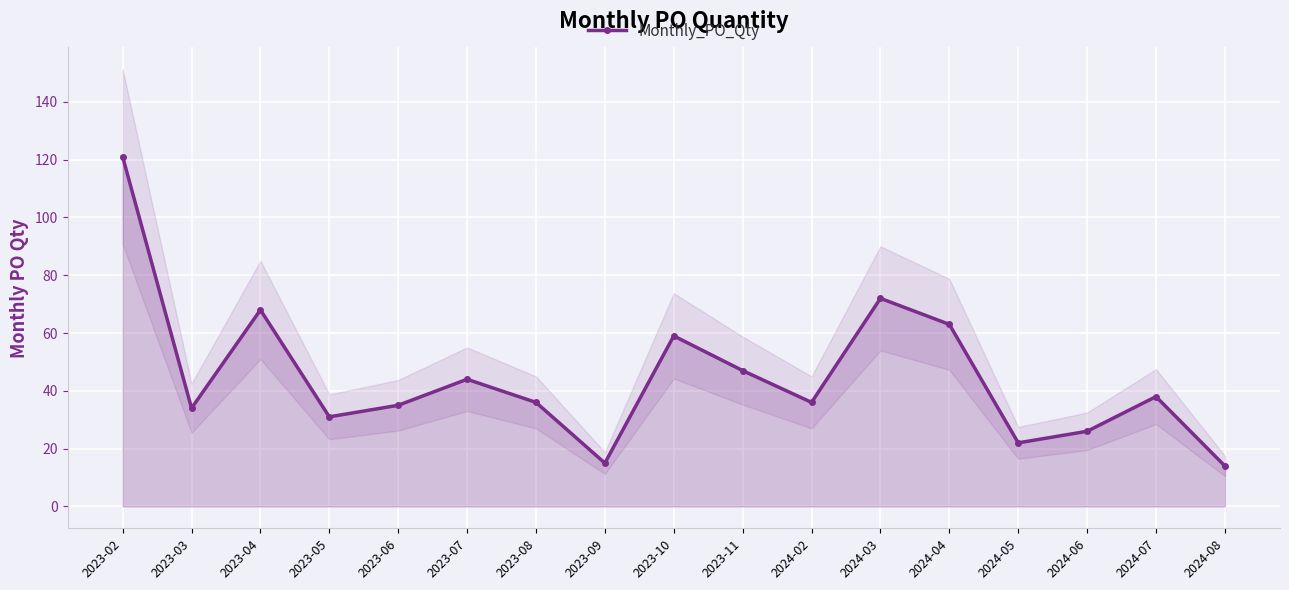

The chart shows a value of 52 at 2023-08. True or false?

False